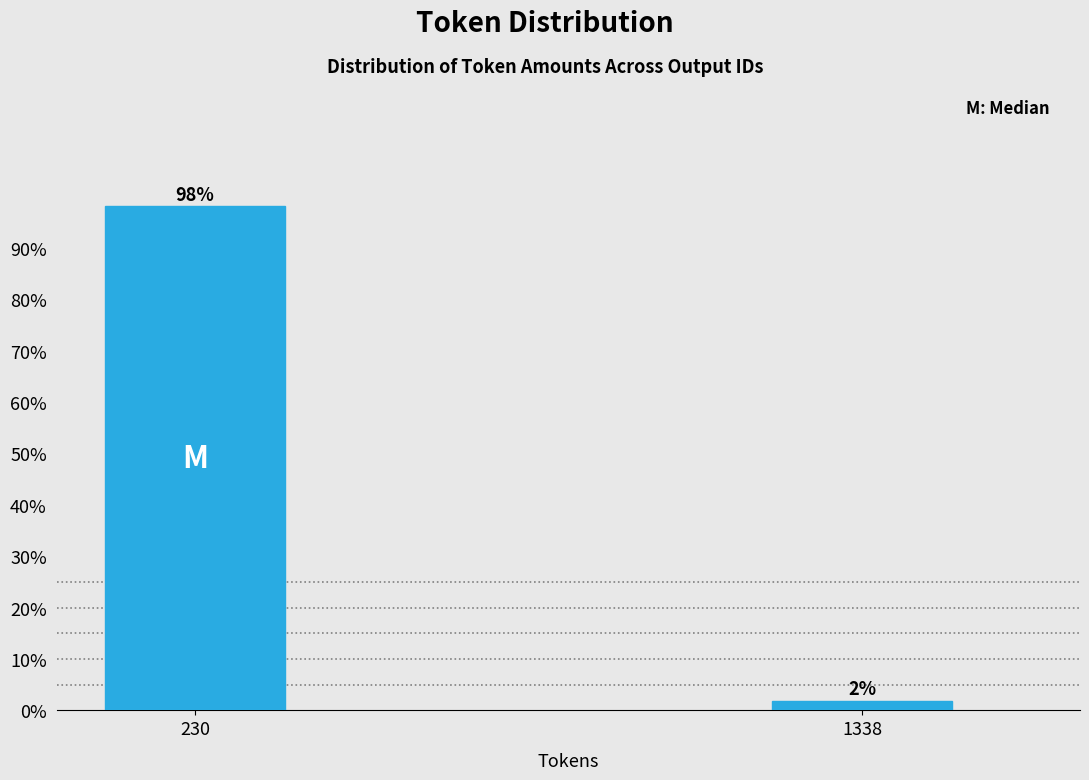

Which has a higher value, 230 or 1338?

230